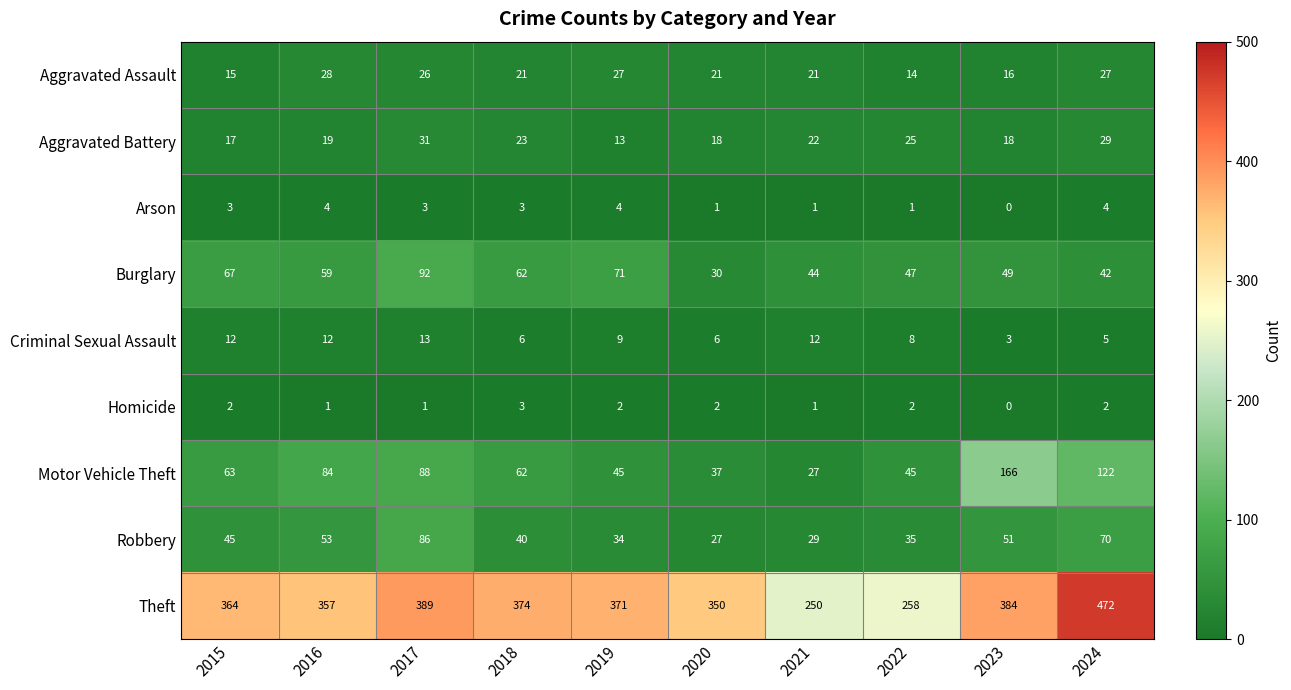

What is the maximum value shown in the chart?

472